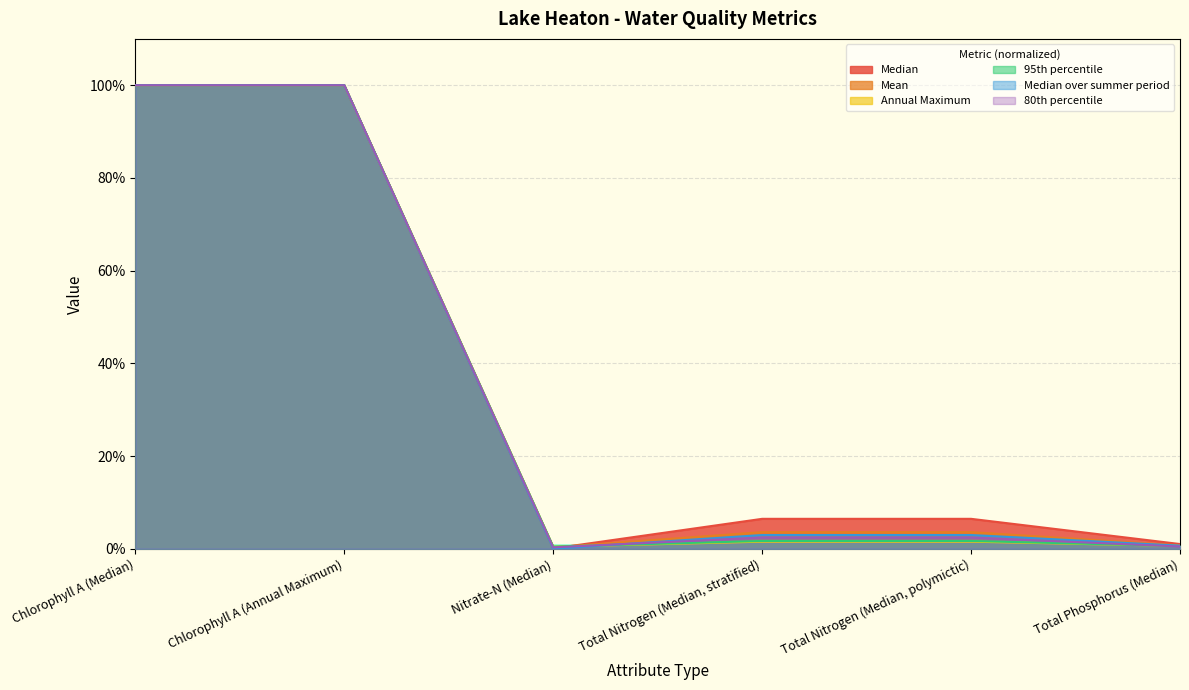

Reading left to right, what are all the values shown in this chart?

Median: Chlorophyll A (Median)=100.0	Chlorophyll A (Annual Maximum)=100.0	Nitrate-N (Median)=0.1	Total Nitrogen (Median, stratified)=6.5	Total Nitrogen (Median, polymictic)=6.5	Total Phosphorus (Median)=1.0
Mean: Chlorophyll A (Median)=100.0	Chlorophyll A (Annual Maximum)=100.0	Nitrate-N (Median)=0.3	Total Nitrogen (Median, stratified)=3.6	Total Nitrogen (Median, polymictic)=3.6	Total Phosphorus (Median)=0.7
Annual Maximum: Chlorophyll A (Median)=100.0	Chlorophyll A (Annual Maximum)=100.0	Nitrate-N (Median)=0.4	Total Nitrogen (Median, stratified)=1.5	Total Nitrogen (Median, polymictic)=1.5	Total Phosphorus (Median)=0.6
95th percentile: Chlorophyll A (Median)=100.0	Chlorophyll A (Annual Maximum)=100.0	Nitrate-N (Median)=0.5	Total Nitrogen (Median, stratified)=1.7	Total Nitrogen (Median, polymictic)=1.7	Total Phosphorus (Median)=0.6
Median over summer period: Chlorophyll A (Median)=100.0	Chlorophyll A (Annual Maximum)=100.0	Nitrate-N (Median)=0.0	Total Nitrogen (Median, stratified)=3.0	Total Nitrogen (Median, polymictic)=3.0	Total Phosphorus (Median)=0.7
80th percentile: Chlorophyll A (Median)=100.0	Chlorophyll A (Annual Maximum)=100.0	Nitrate-N (Median)=0.3	Total Nitrogen (Median, stratified)=2.4	Total Nitrogen (Median, polymictic)=2.4	Total Phosphorus (Median)=0.5